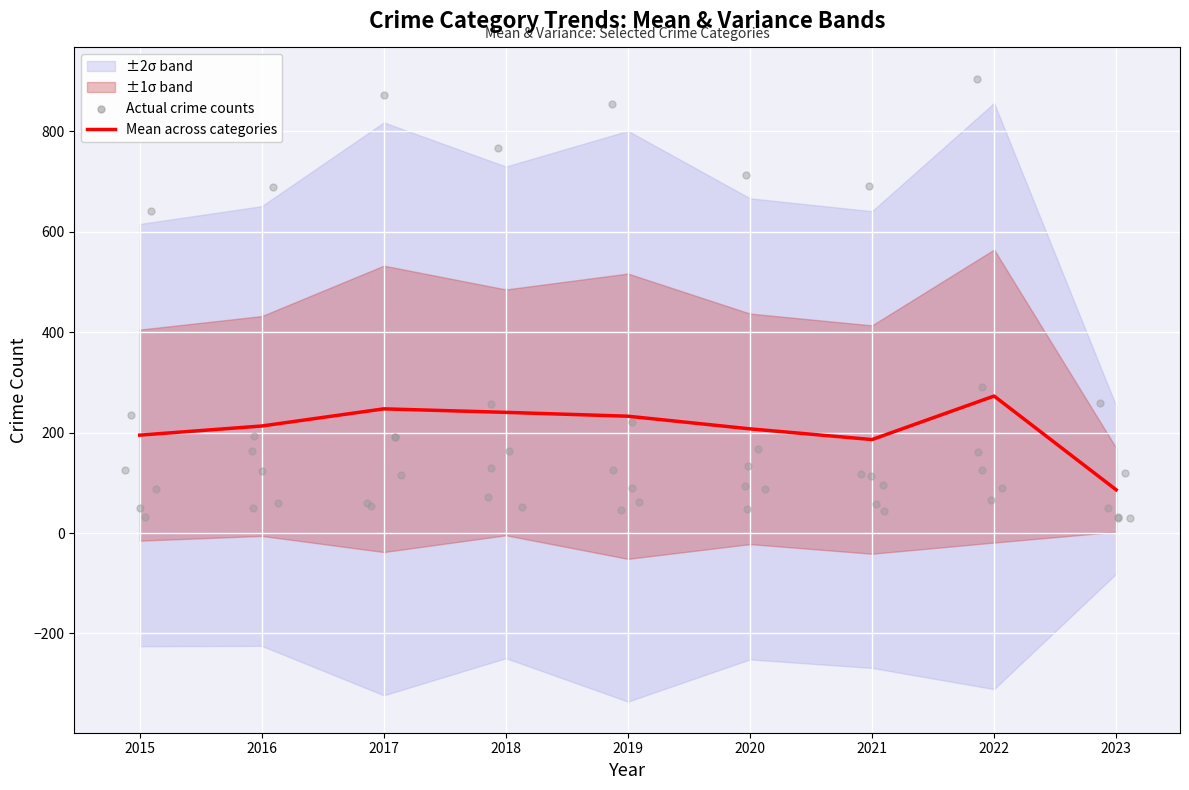

What is the change in value from 2016 to 2020?

-5.7